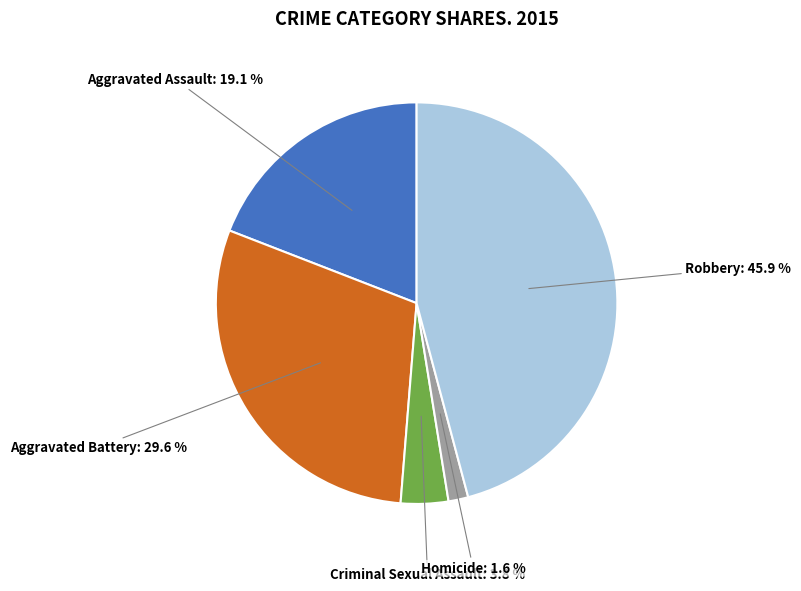

Is there any slice that represents more than half of the pie?

No